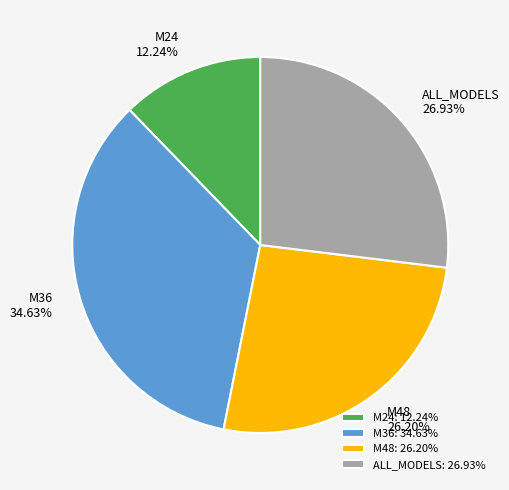

To the nearest percent, what percentage of the pie is M36?

35%